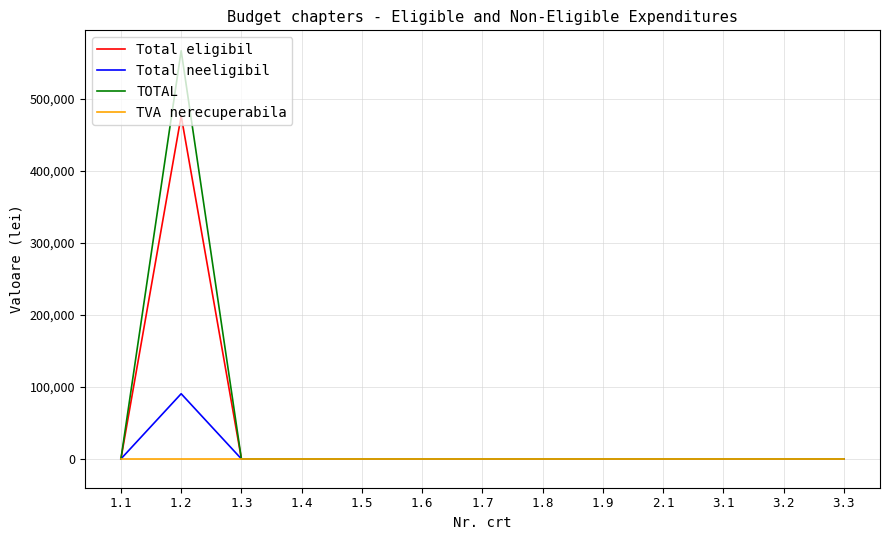

Which series has the largest range (max minus min)?

TOTAL